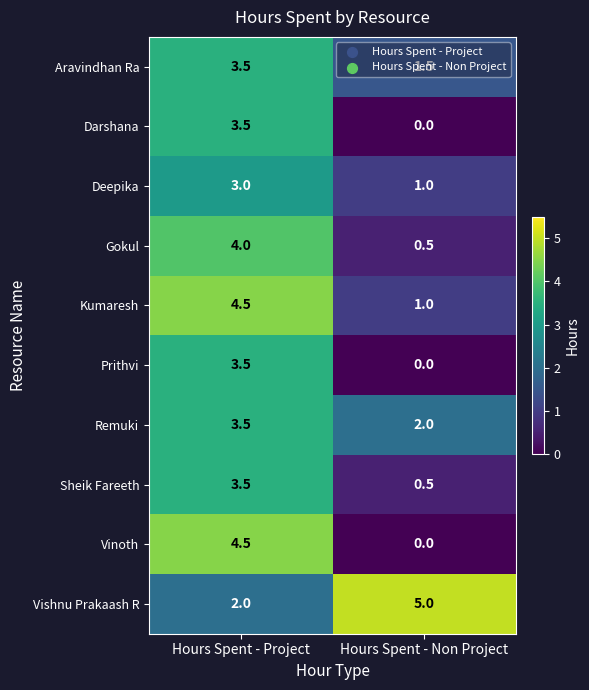

What is the difference between the highest and lowest values at Hours Spent - Project?

2.5